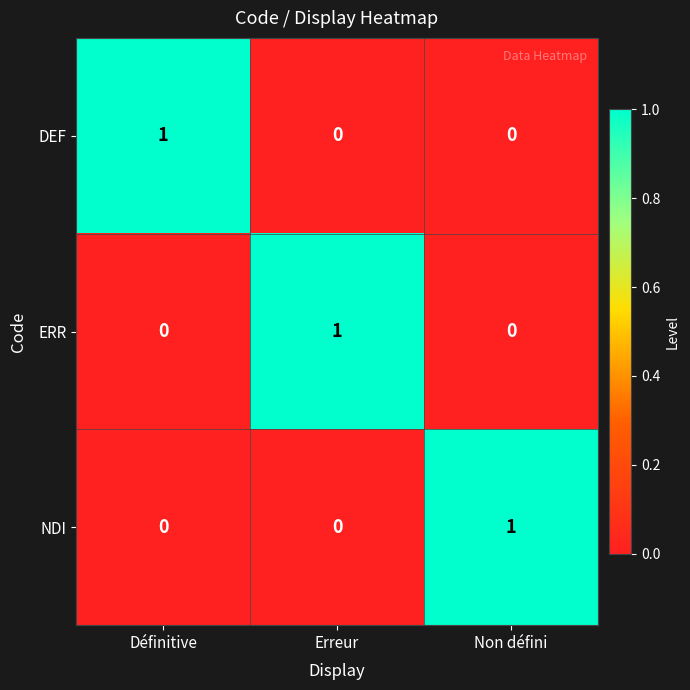

Count the NDI values in the range 0 to 1.

3